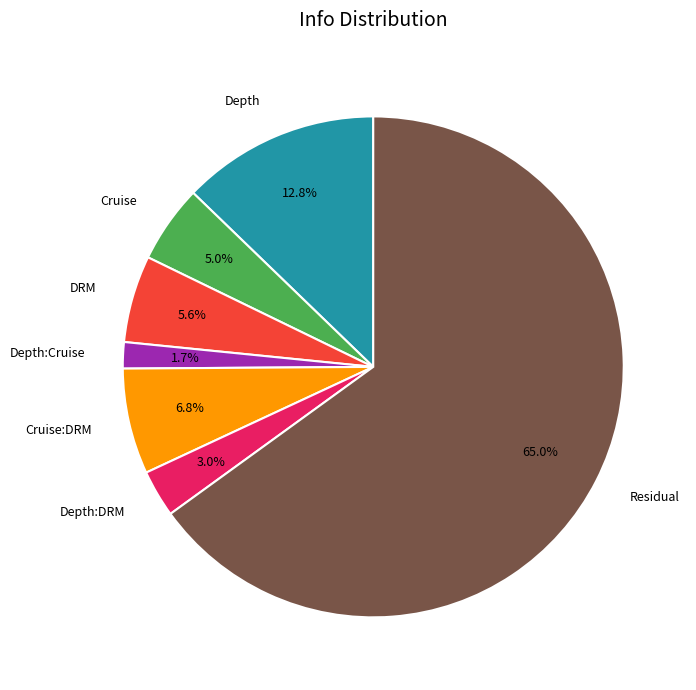

Rank the categories by value from highest to lowest.

Residual, Depth, Cruise:DRM, DRM, Cruise, Depth:DRM, Depth:Cruise